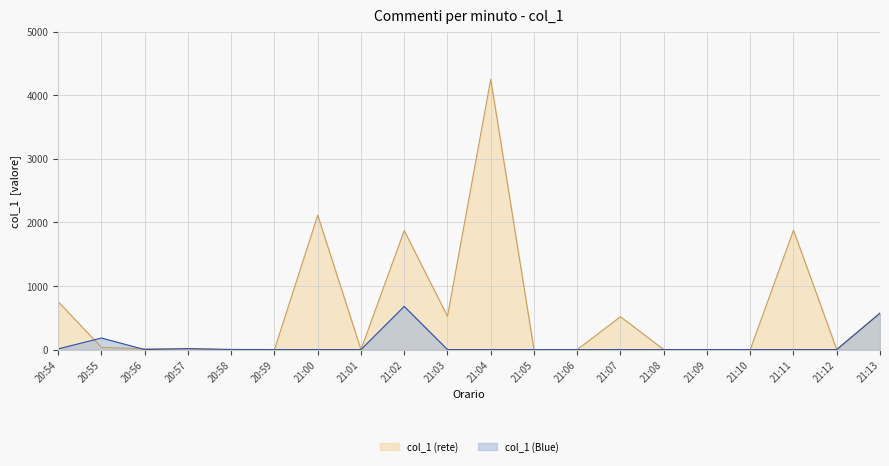

True or false: col_1 (Blue) (line) and col_1 (rete) (line) cross at least once.

True